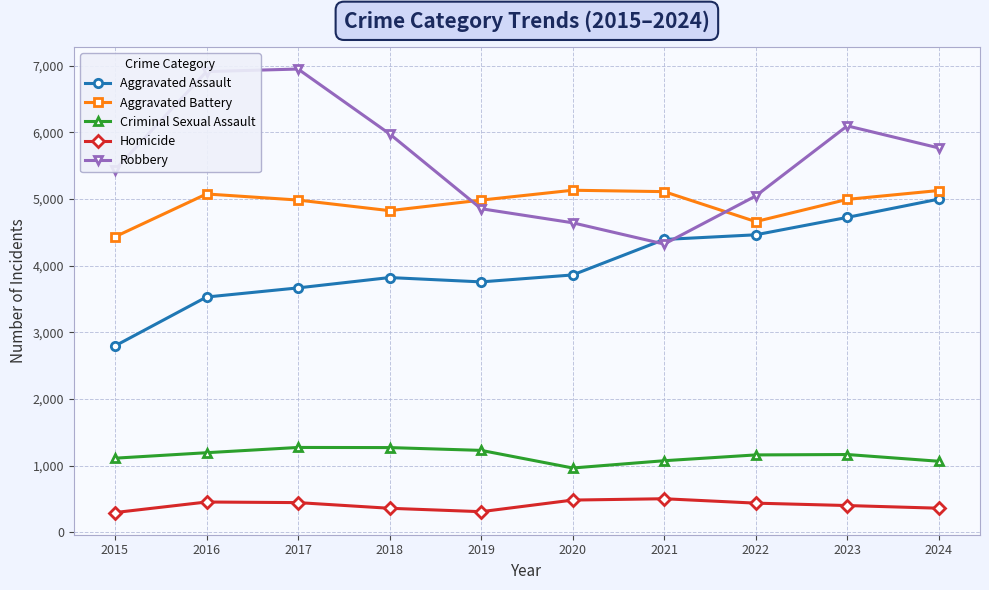

What is the difference between the highest and lowest values at 2022?

4605